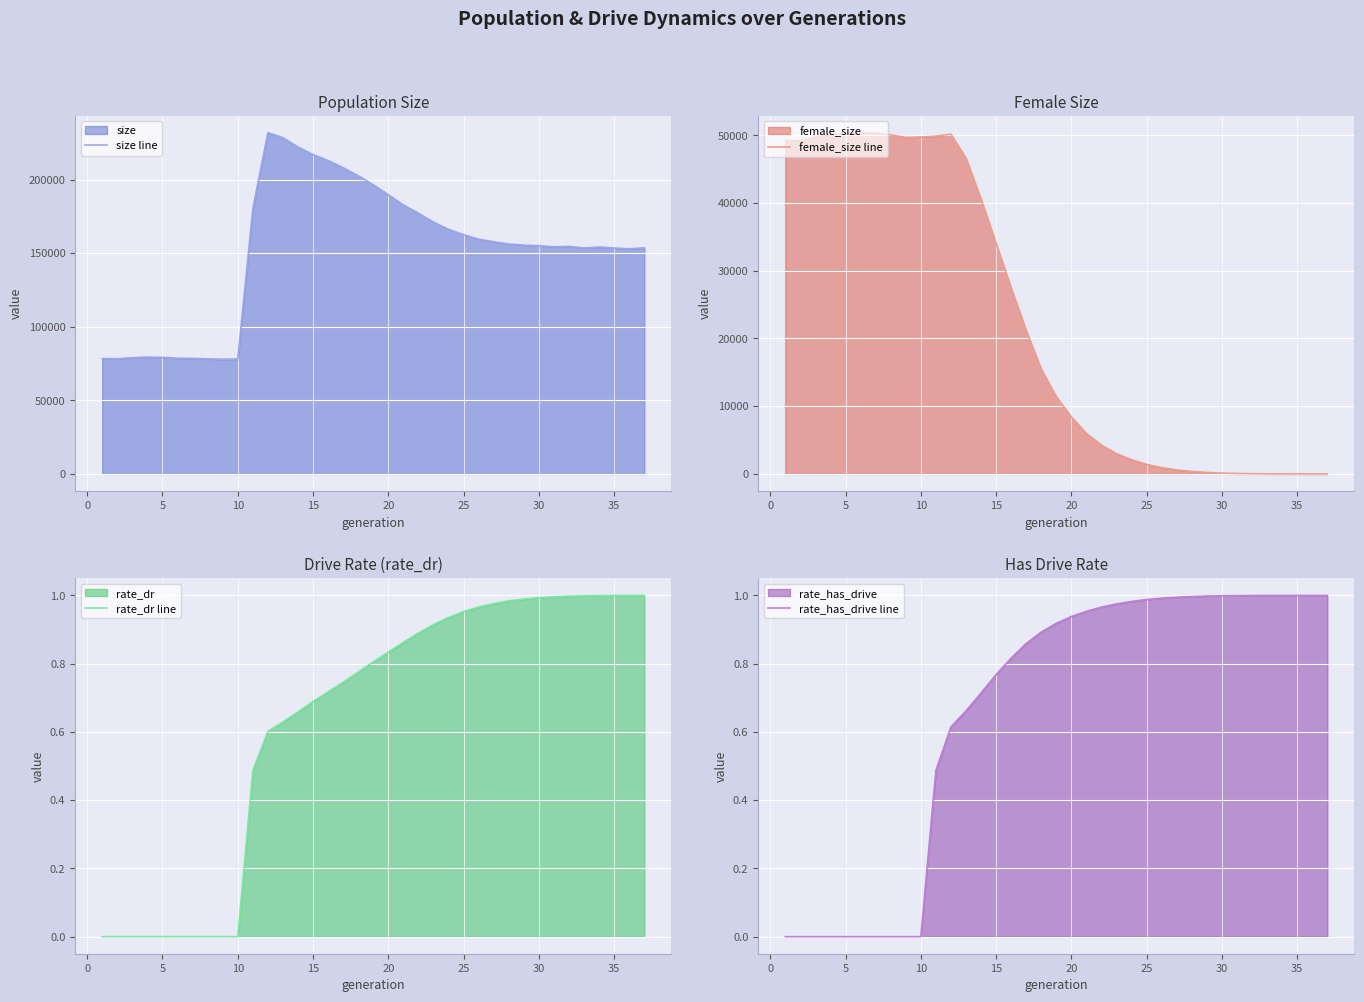

At how many categories does at least one series exceed 64973?

37